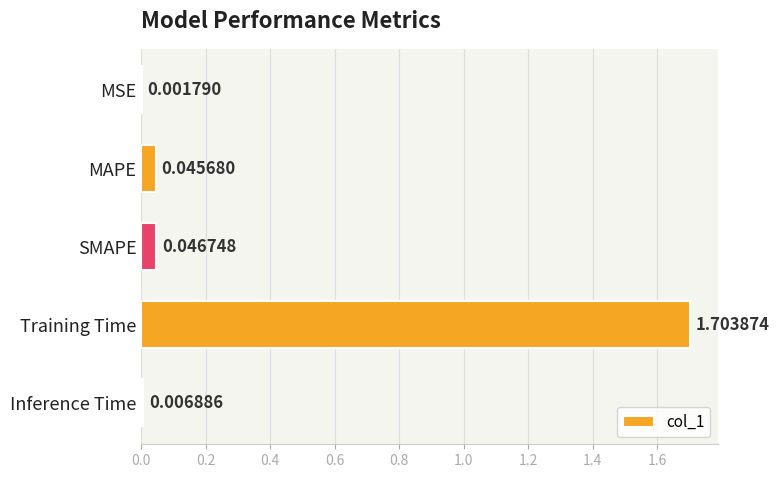

Between MAPE and MSE, which is larger?

MAPE